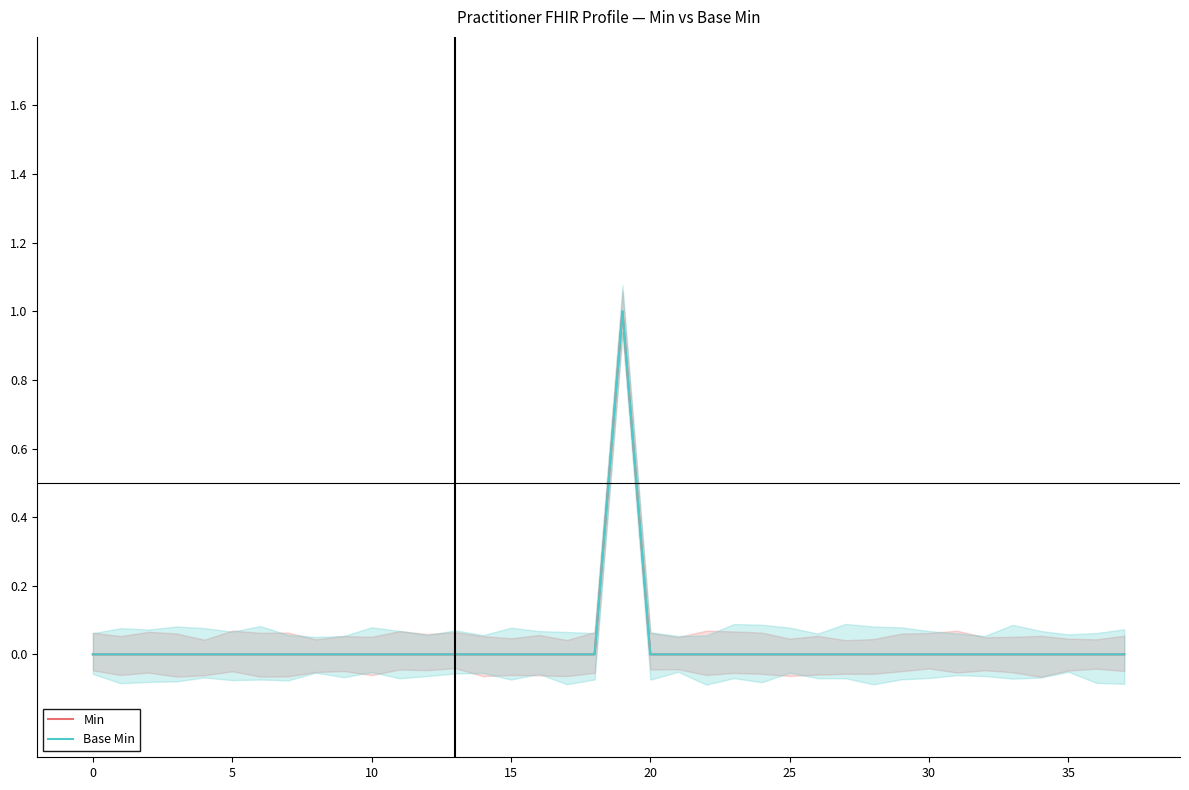

List the series in order of their peak value, lowest first.

Min, Base Min